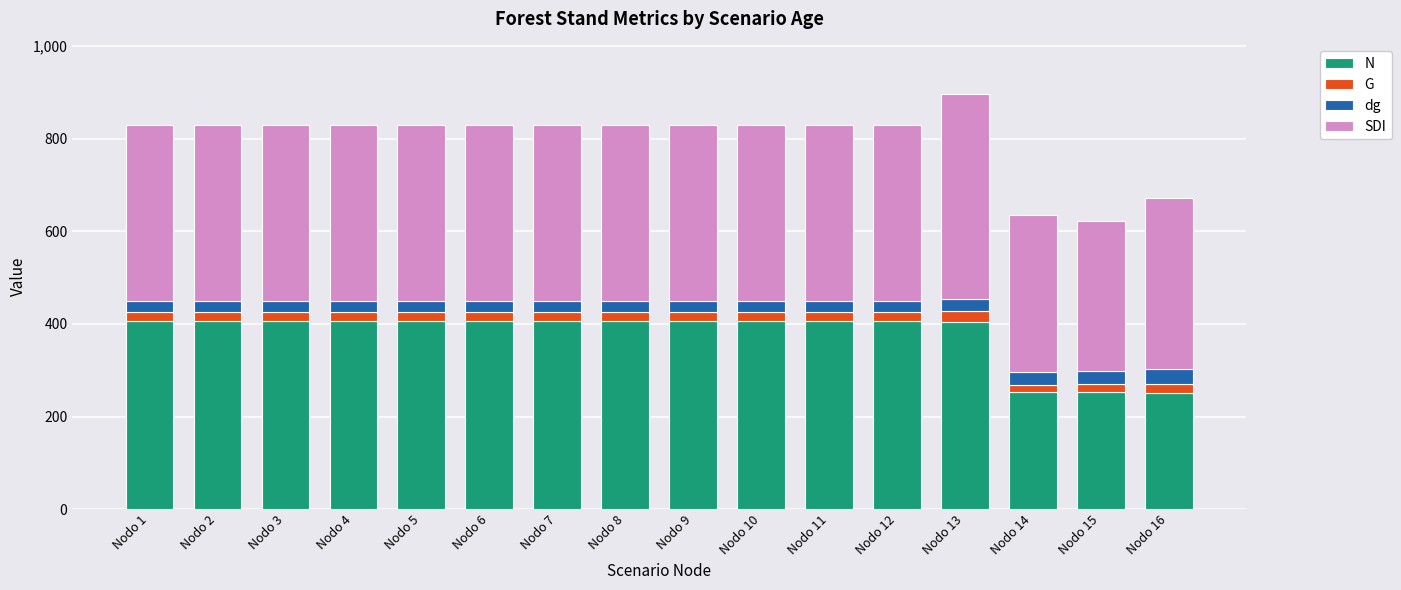

Between Nodo 4 and Nodo 14, which series saw the biggest shift?

N